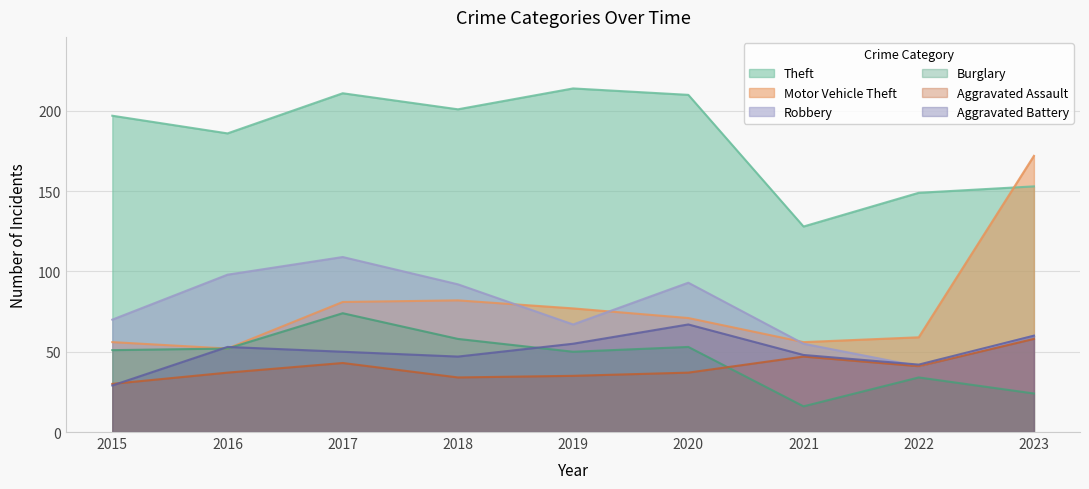

Read the Theft value at 2017, to the nearest 10.

210